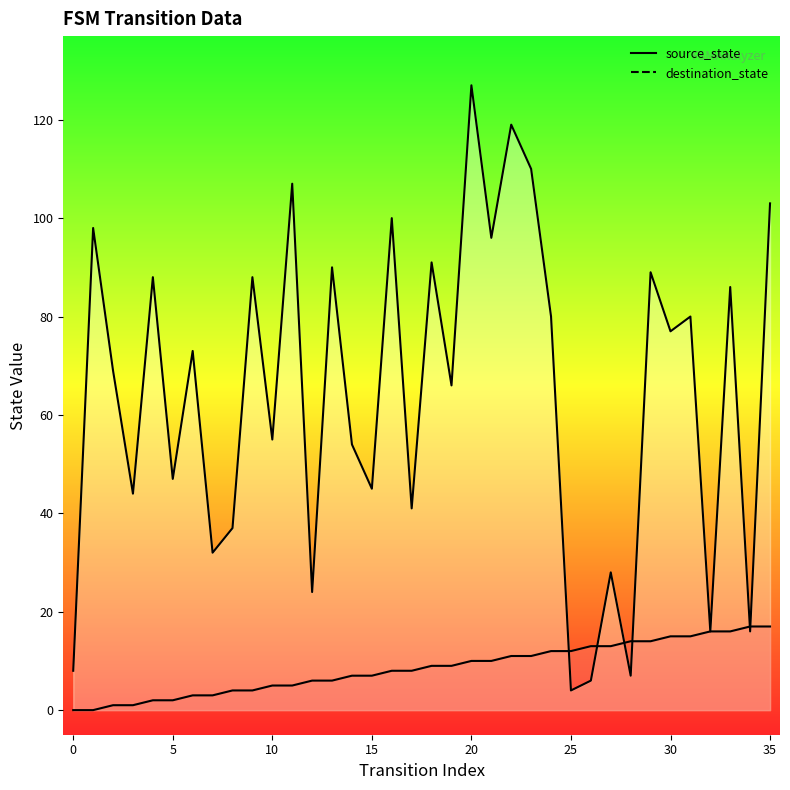

What is the difference between the maximum and minimum values in the source_state series?

17